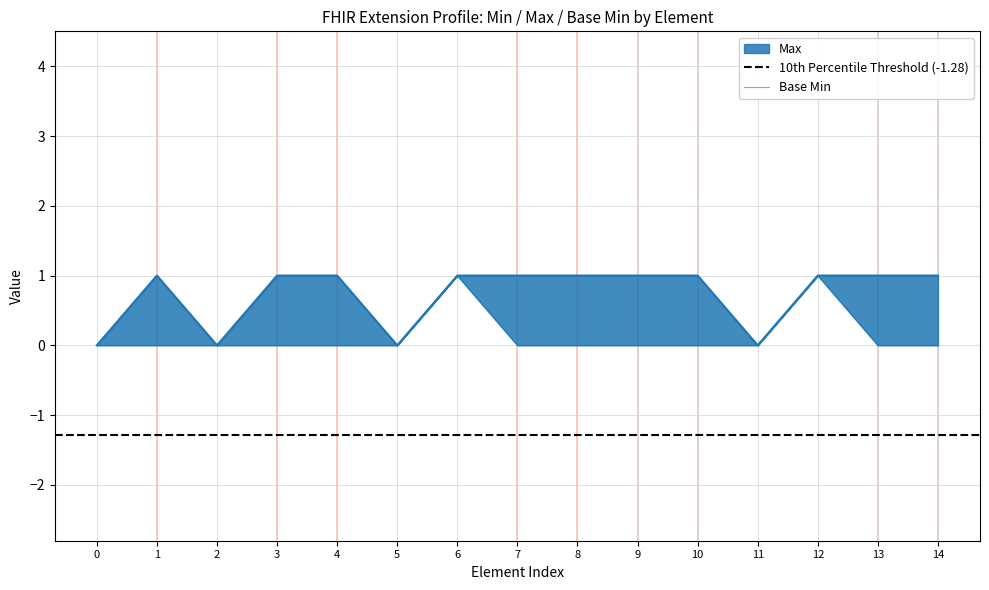

The Base Min series shows 0 at 5. True or false?

False